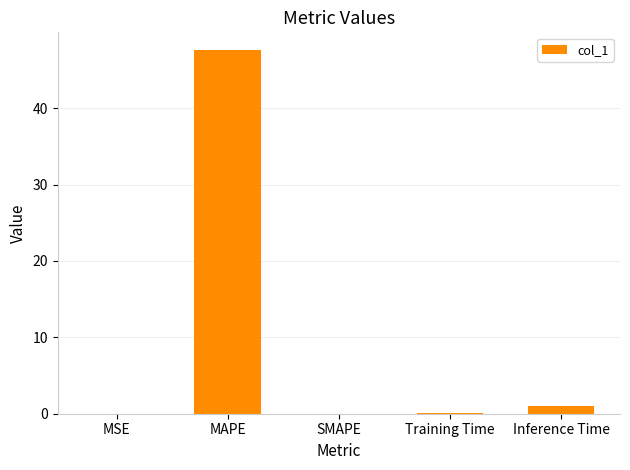

Is it true that the value at MSE is 0.0?

True